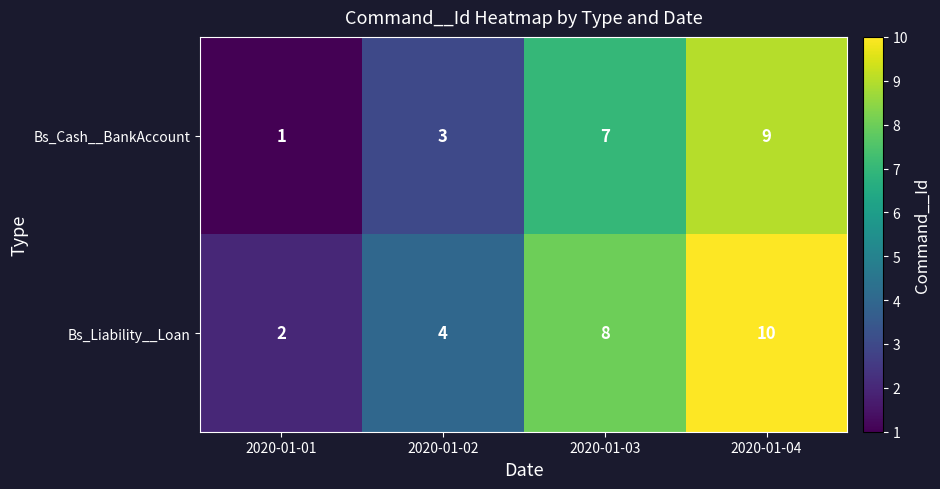

Reading right to left, list all the values displayed in this chart.

Bs_Cash__BankAccount: 2020-01-04=9	2020-01-03=7	2020-01-02=3	2020-01-01=1
Bs_Liability__Loan: 2020-01-04=10	2020-01-03=8	2020-01-02=4	2020-01-01=2